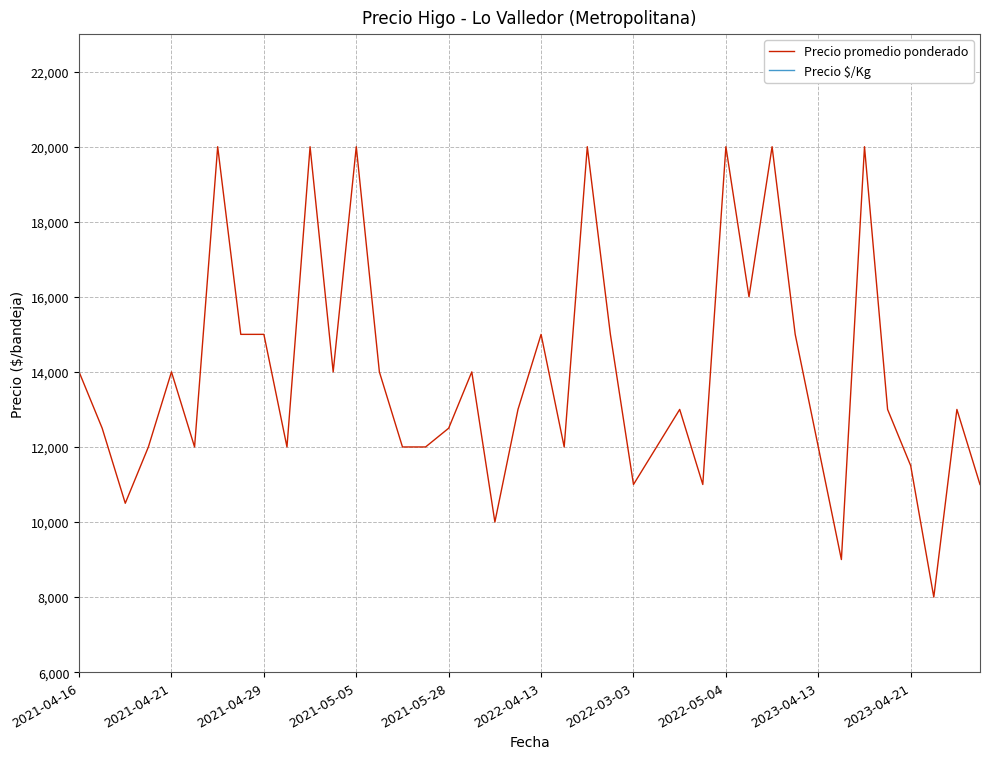

Rank the series by their average value, from lowest to highest.

Precio $/Kg, Precio promedio ponderado